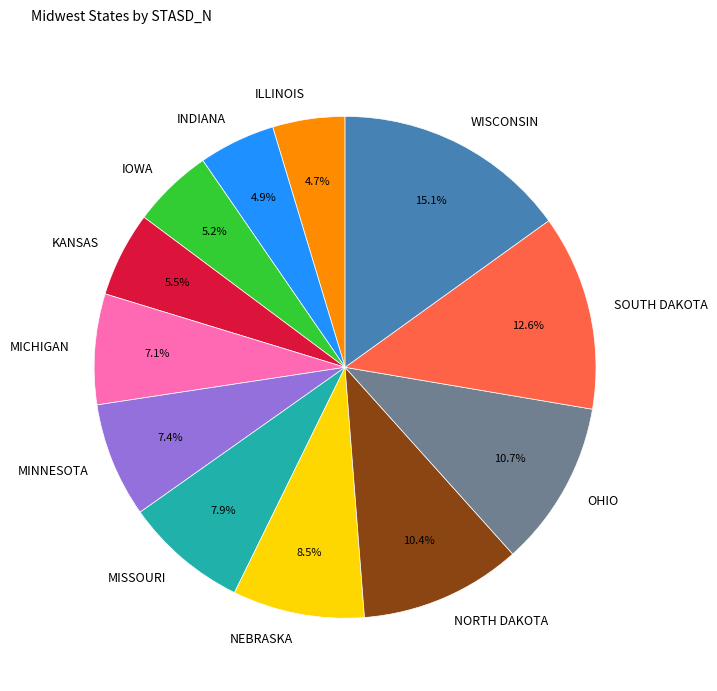

To the nearest percent, what percentage of the pie is MINNESOTA?

7%